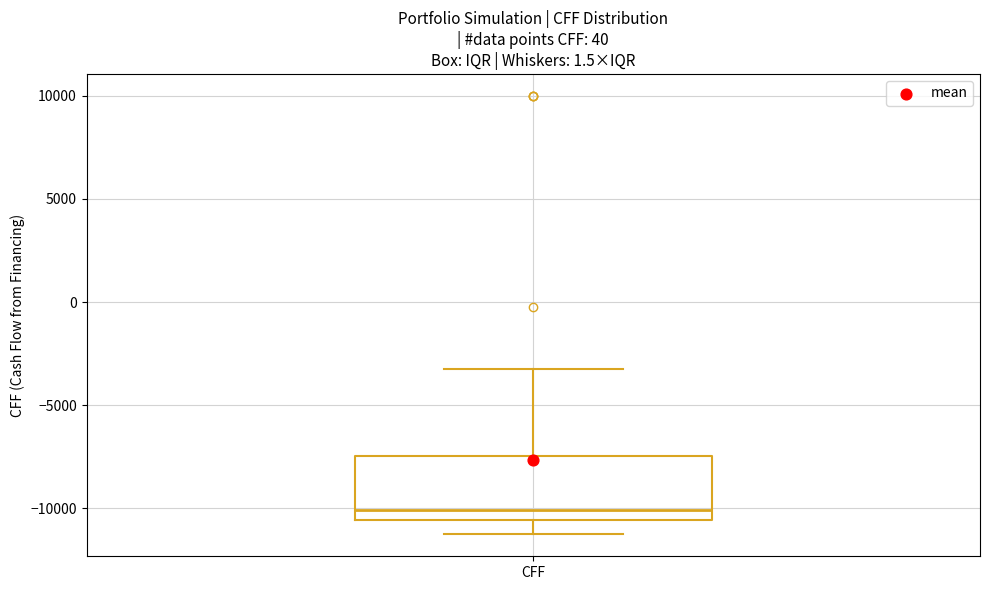

Transcribe this box plot: give where the median line is, the range the box spans, and where the two whiskers end, as read against the y-axis. The values are not printed on the chart, so give them approximately, as read against the axis.

median -10000, box -10500 to -7500, whiskers -11500 to -3000